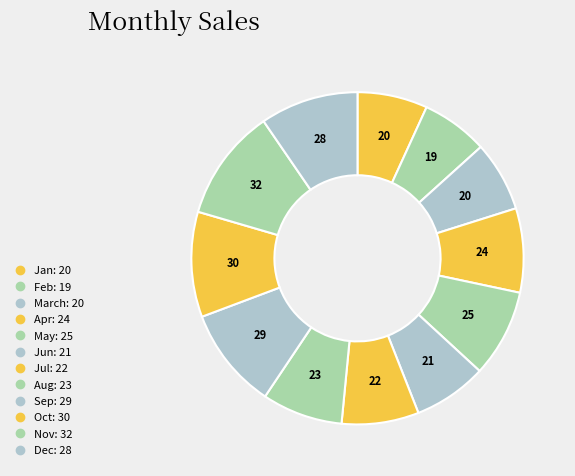

What is the smallest slice in the pie chart?

Feb